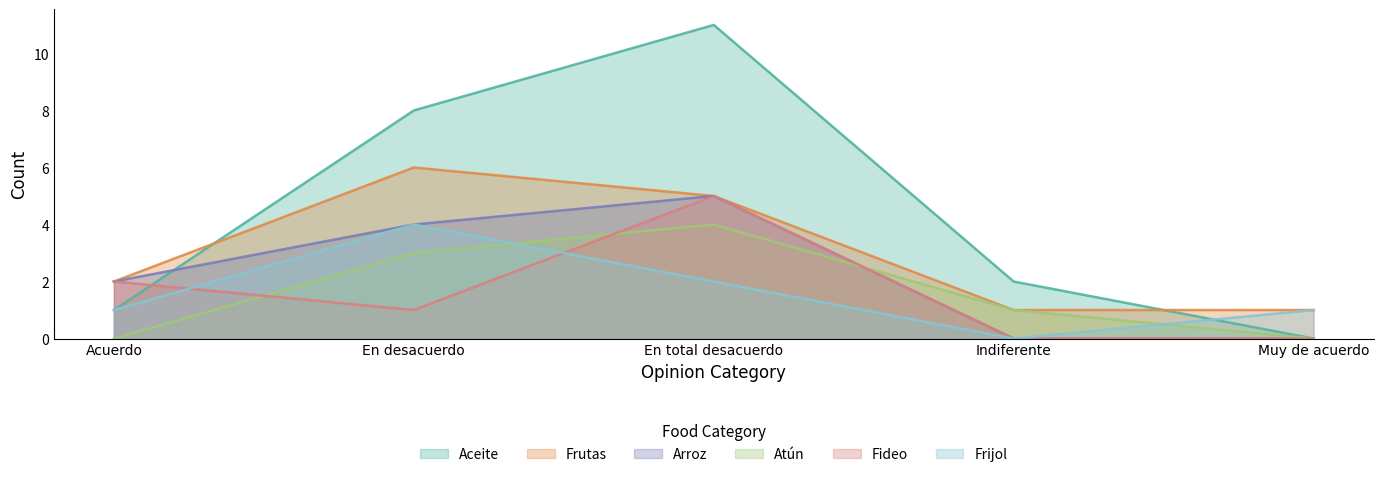

Which series changed the most between En total desacuerdo and Muy de acuerdo?

Aceite